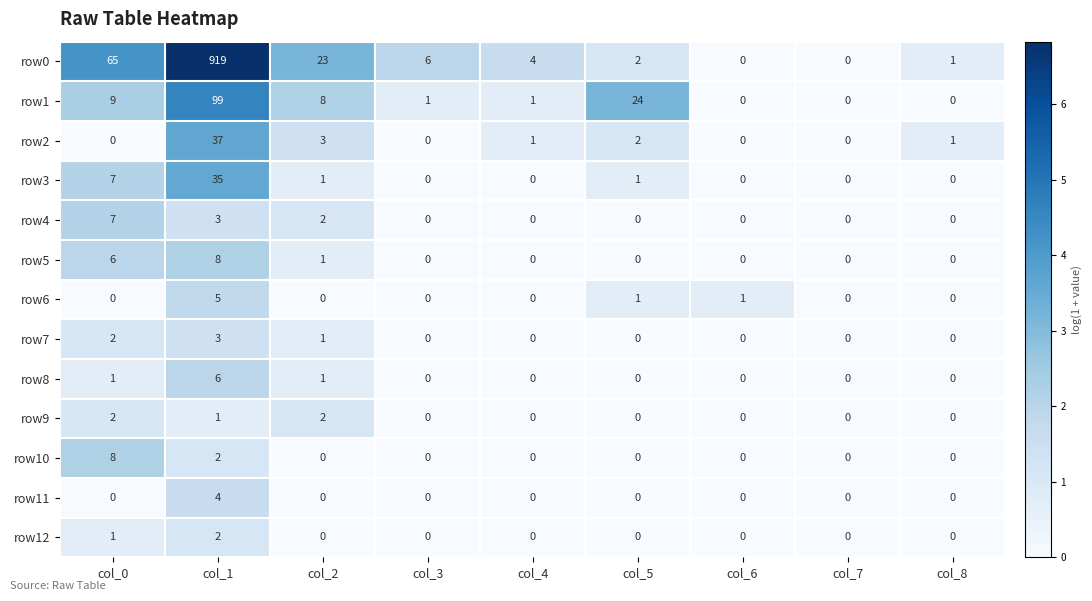

Where does the row2 series first go above 1?

col_1